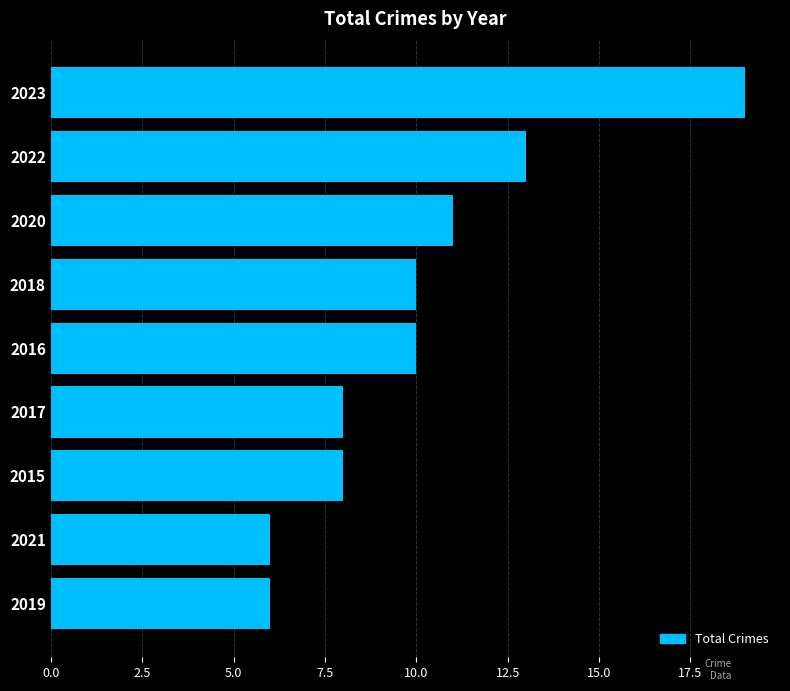

What is the difference between the maximum and minimum values?

13